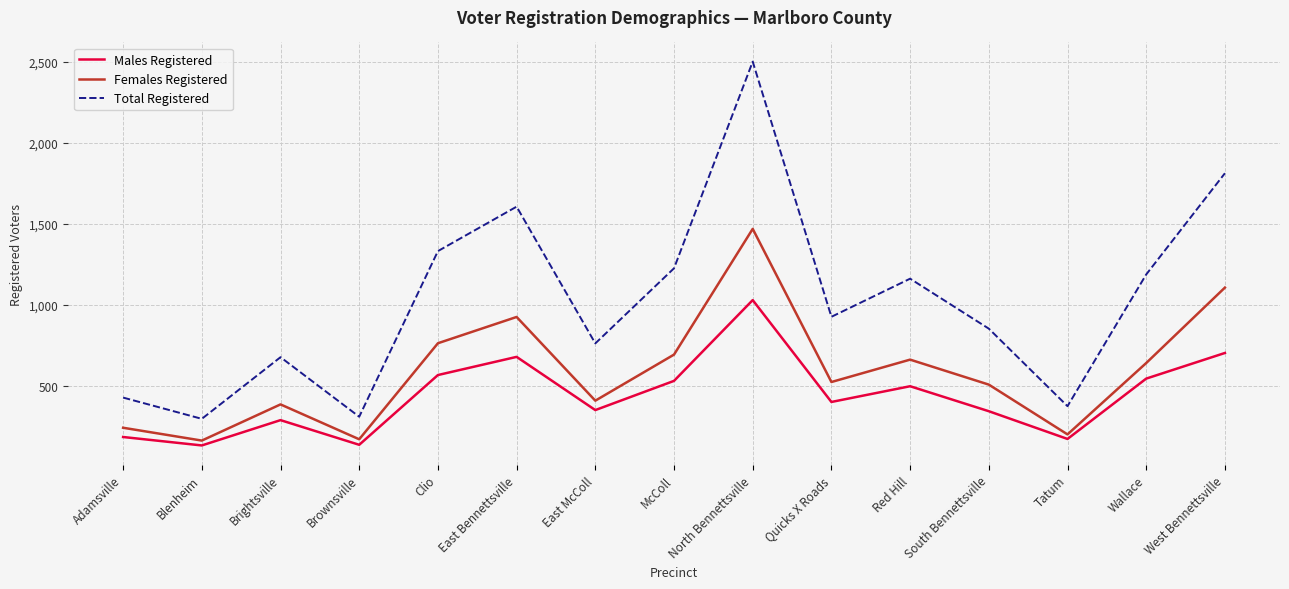

Rank the series by their average value, from highest to lowest.

Total Registered, Females Registered, Males Registered